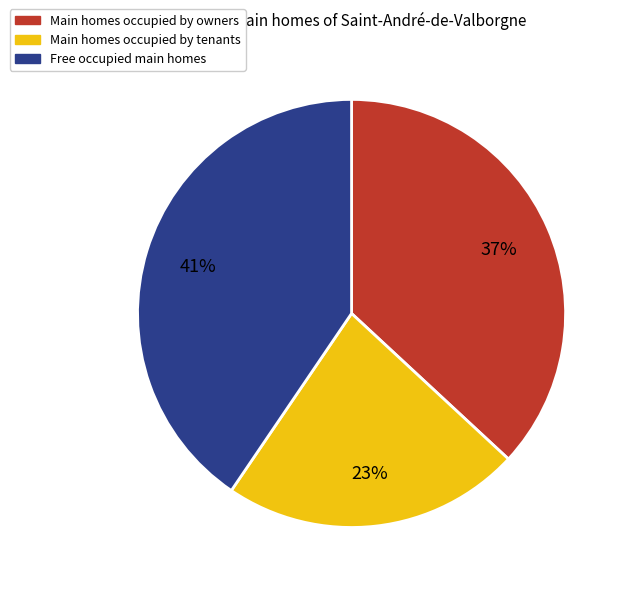

To the nearest percent, what is the average slice percentage?

33%